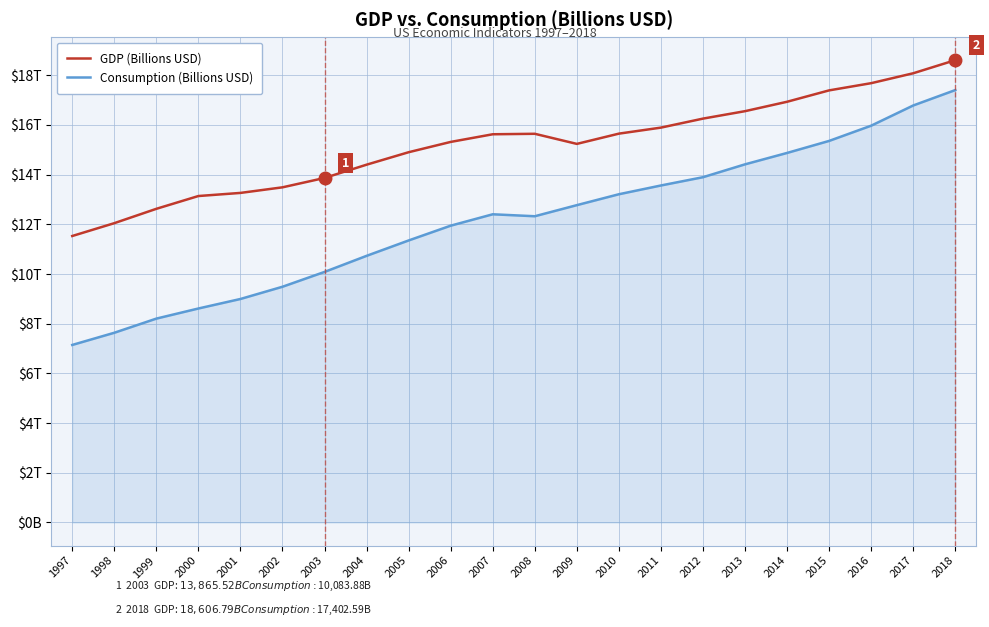

Which series has the largest total across all categories?

GDP (Billions USD)